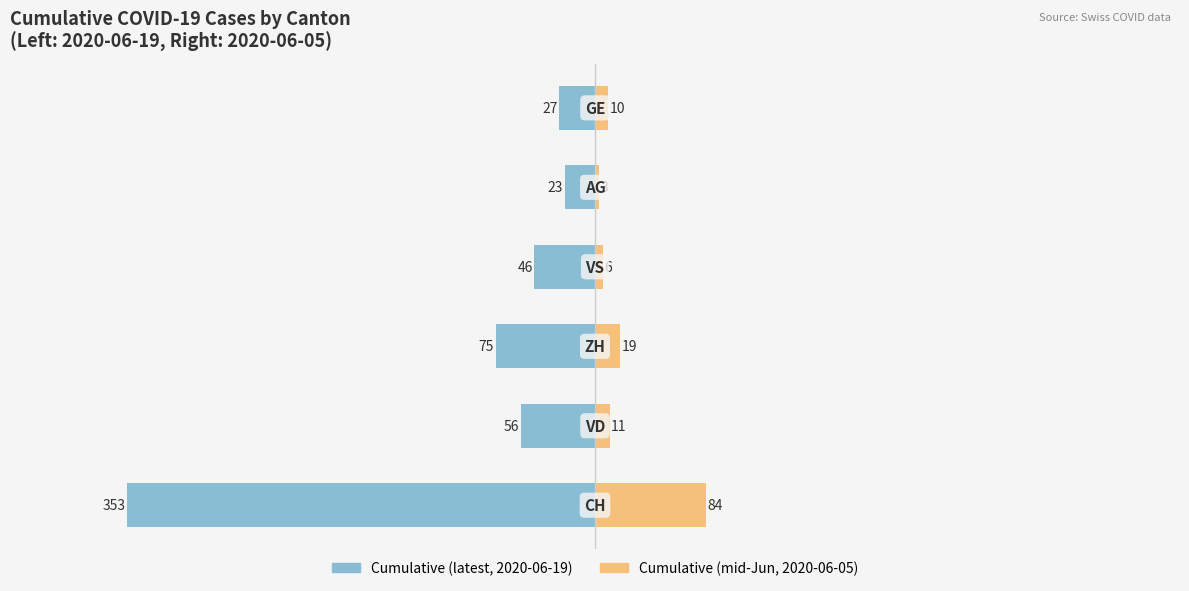

Reading left to right, transcribe all the data shown in this chart.

Cumulative (latest): 0=-353	1=-56	2=-75	3=-46	4=-23	5=-27
Cumulative (mid-Jun): 0=84	1=11	2=19	3=6	4=3	5=10